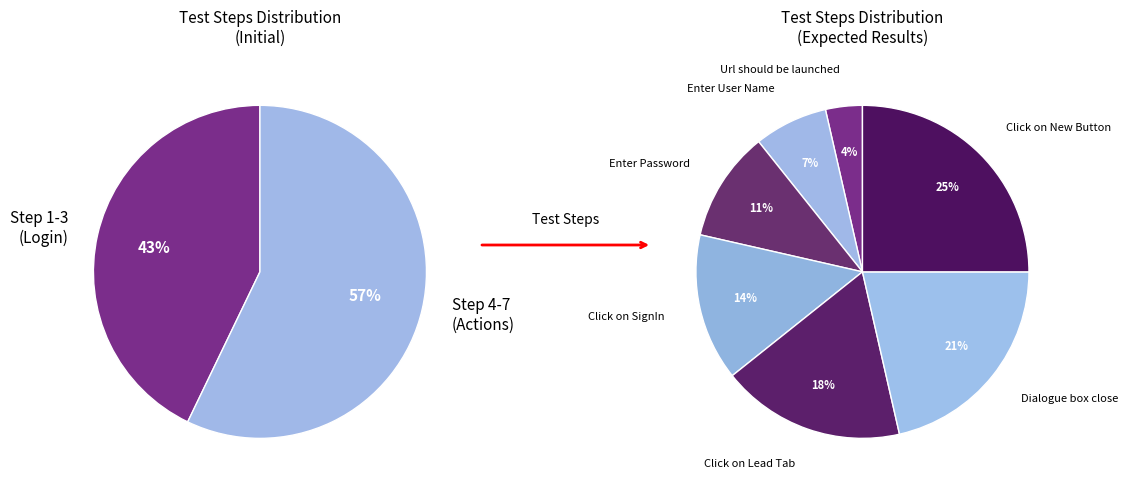

To the nearest percent, what is the difference between the largest and smallest slice percentages?

21%